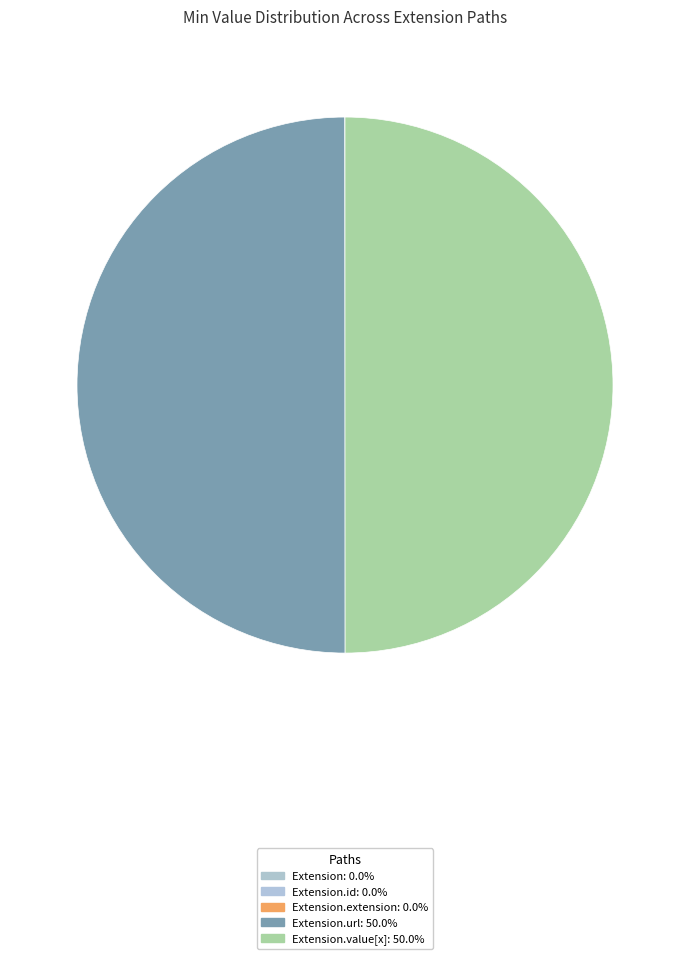

Which category has the biggest portion of the pie?

Extension.url